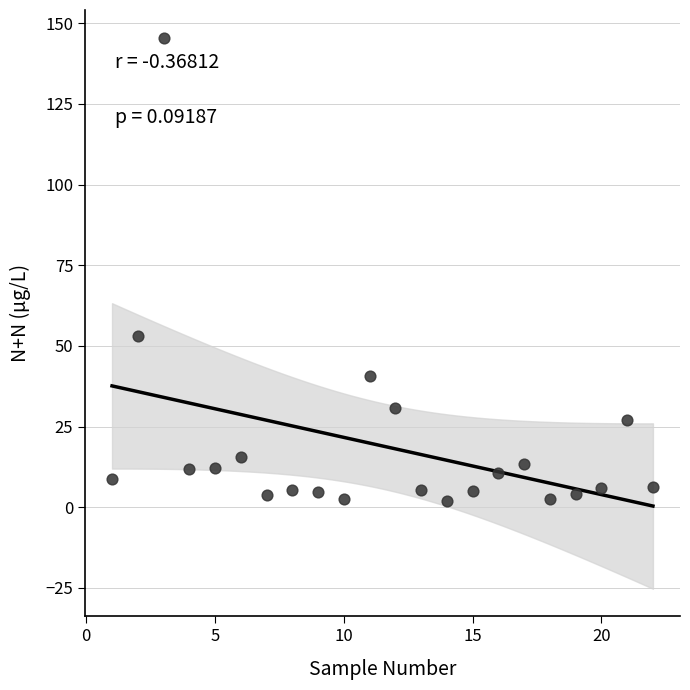

What Y value in the scatter plot is closest to 73?

53.1